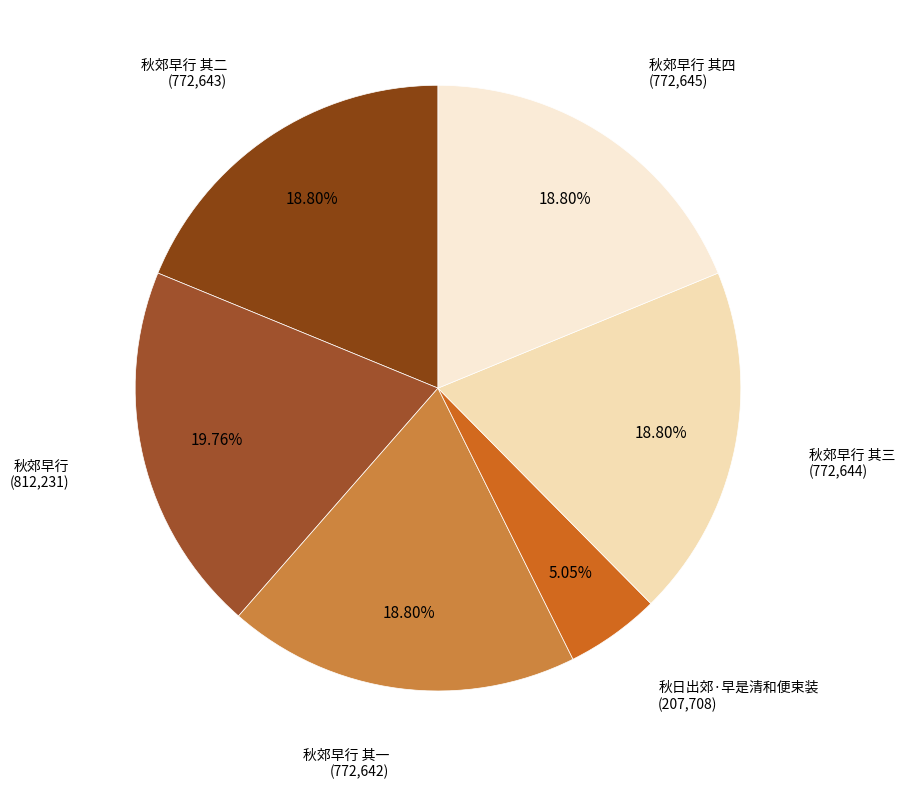

Which category has the biggest portion of the pie?

秋郊早行